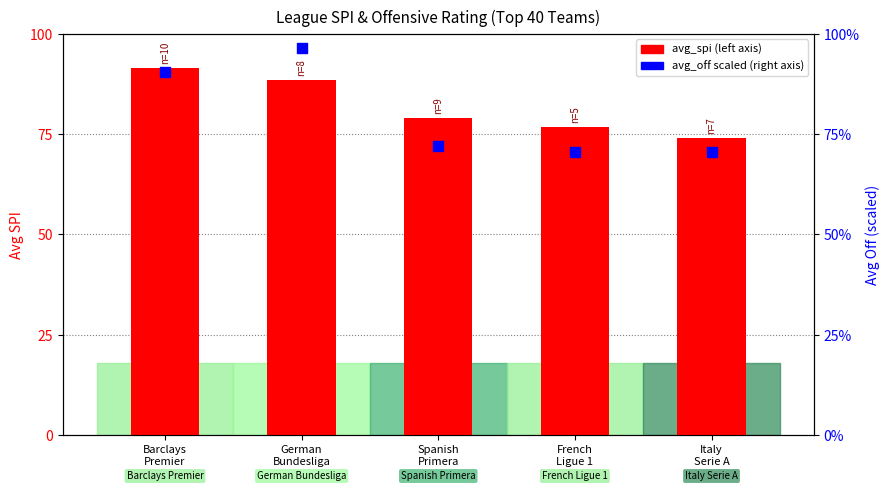

Which series has the widest spread of Y values?

avg_off